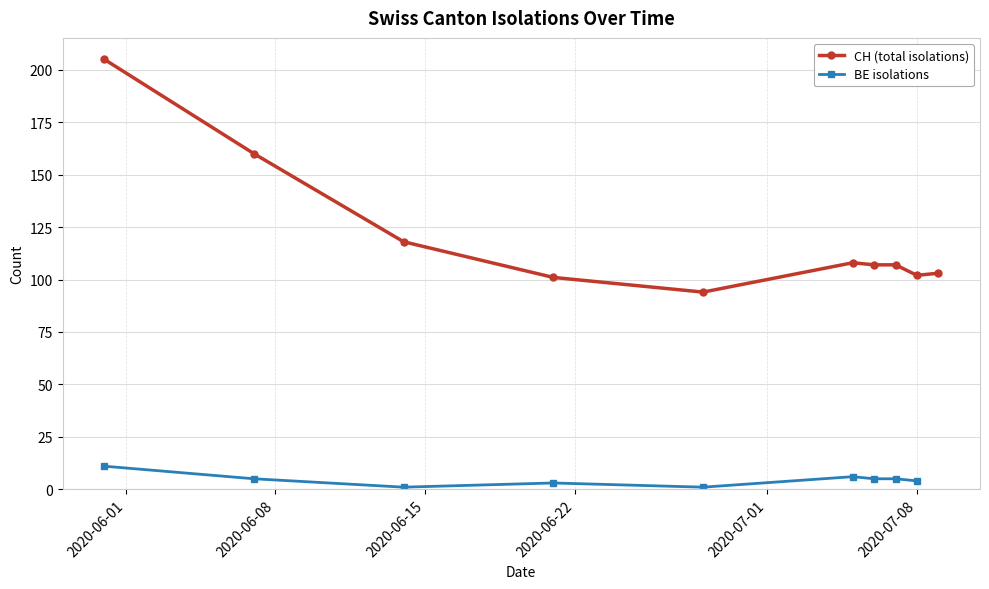

Which series has the widest spread of values?

CH (total isolations)